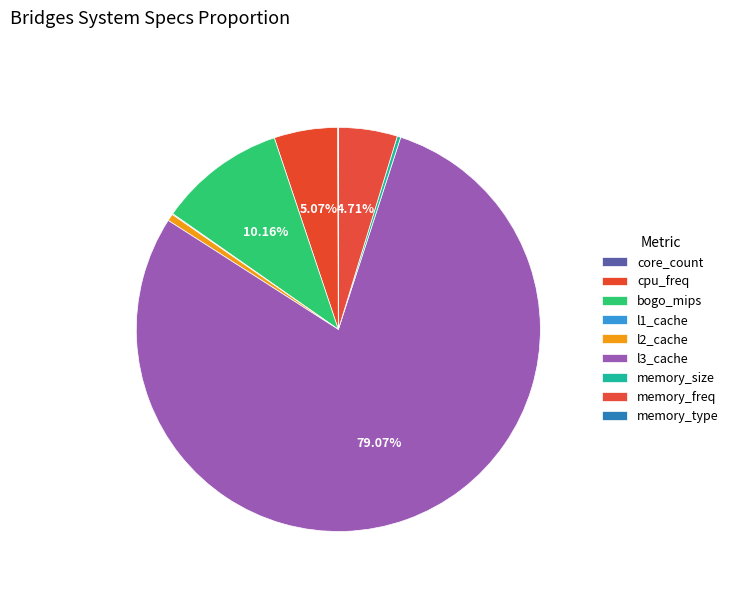

To the nearest percent, what percentage of the pie is cpu_freq?

5%